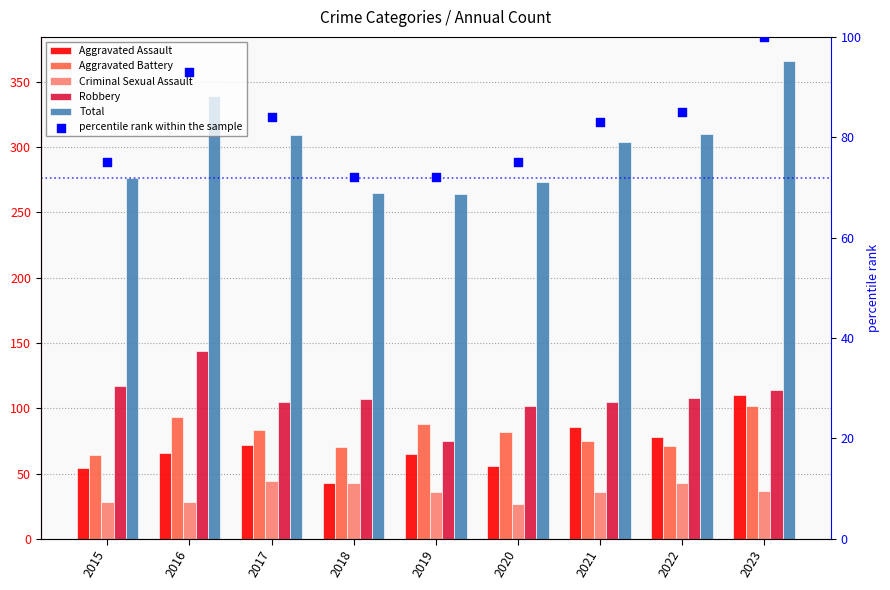

What are all the series names shown in the legend?

Aggravated Assault, Aggravated Battery, Criminal Sexual Assault, Robbery, Total, percentile rank within the sample